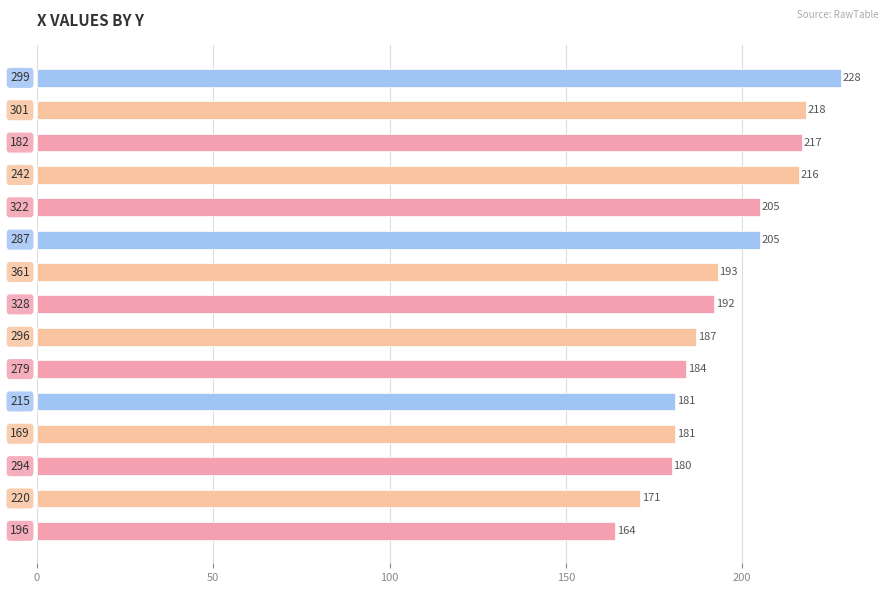

What is the smallest value displayed?

164